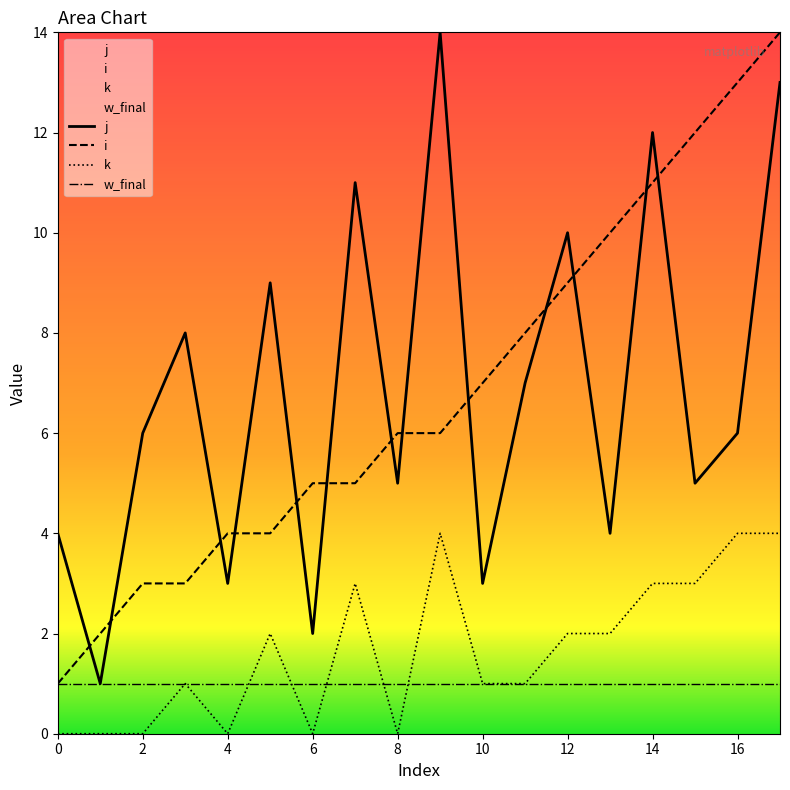

What is the greatest value displayed?

14